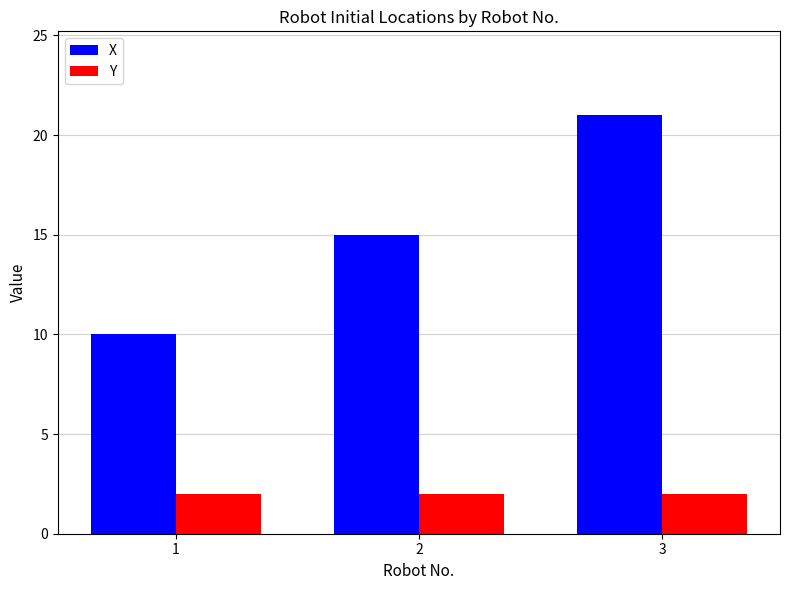

Does the chart contain any negative values?

No